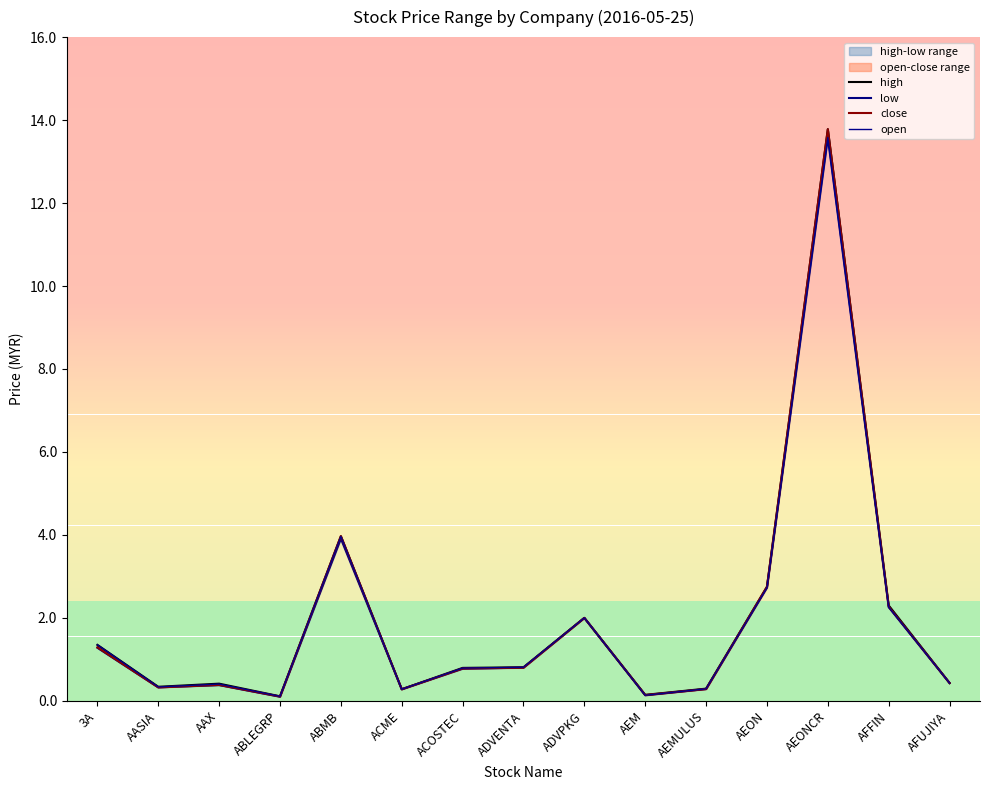

Is it true that close equals 3.4 at AFFIN?

False